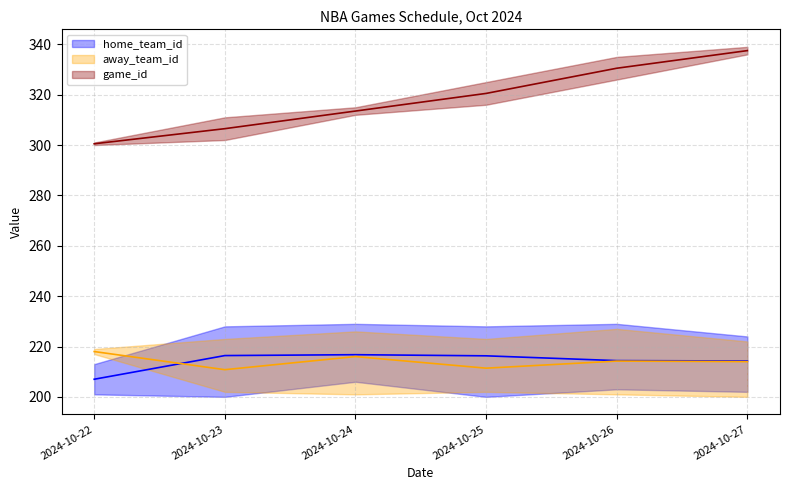

True or false: home_team_id and game_id cross at least once.

False